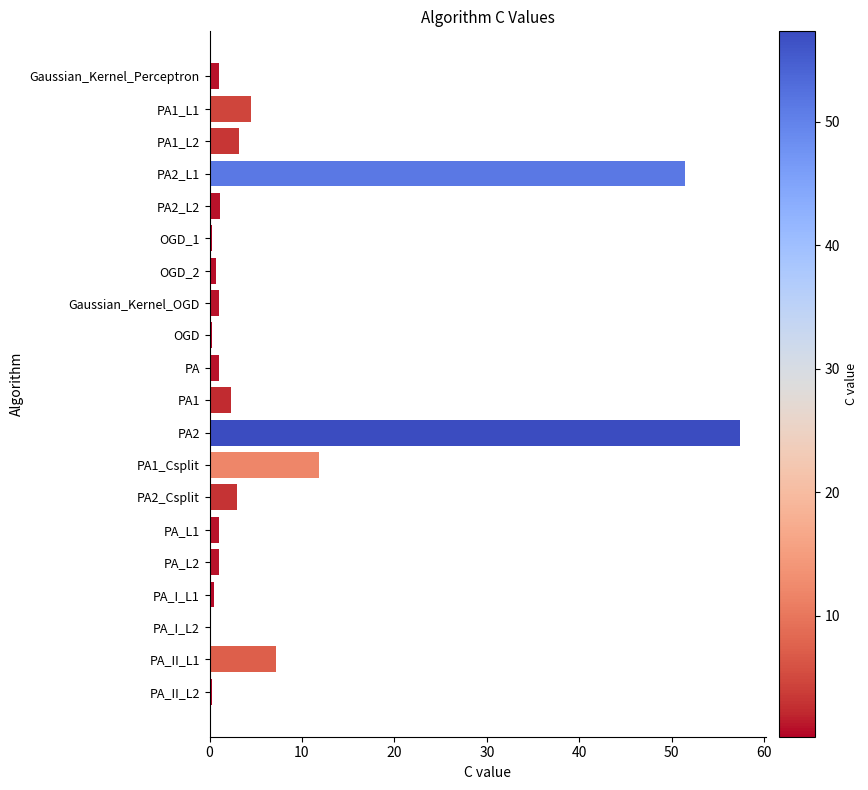

What is the value of the 3rd bar from the top?

3.2